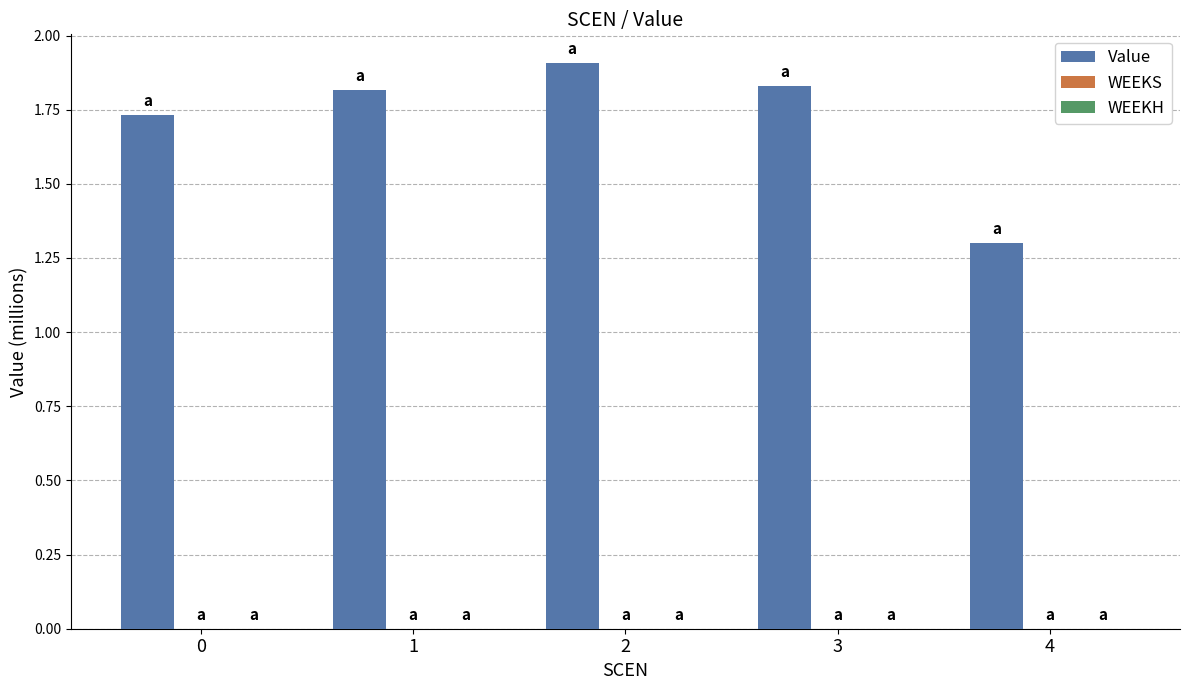

Where is the data nearest to the value 1?

4